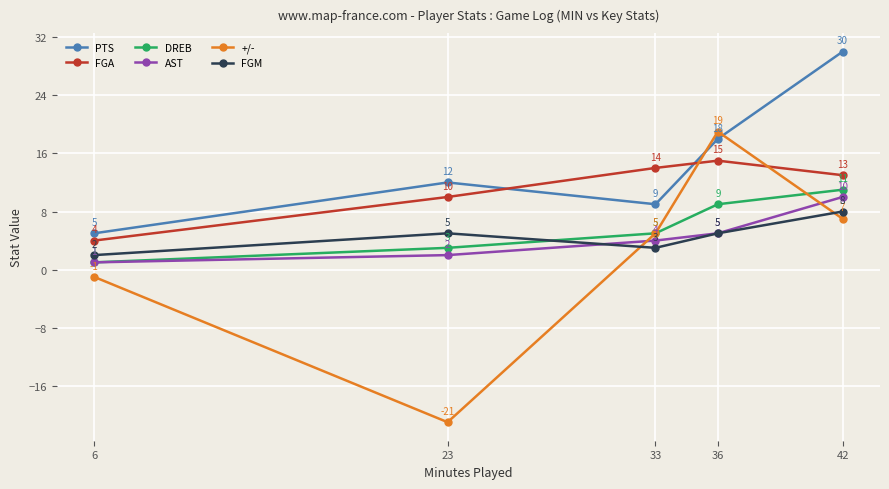

The FGA series shows 5 at 36. True or false?

False